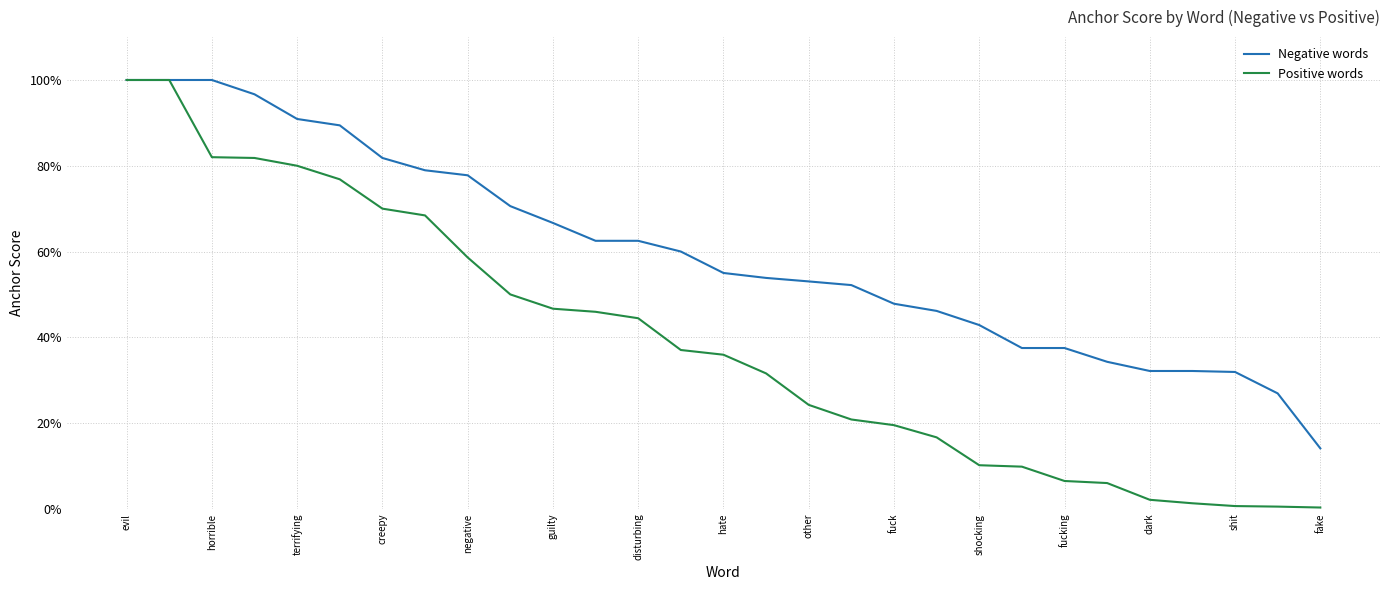

What are all the series names shown in the legend?

Negative words, Positive words